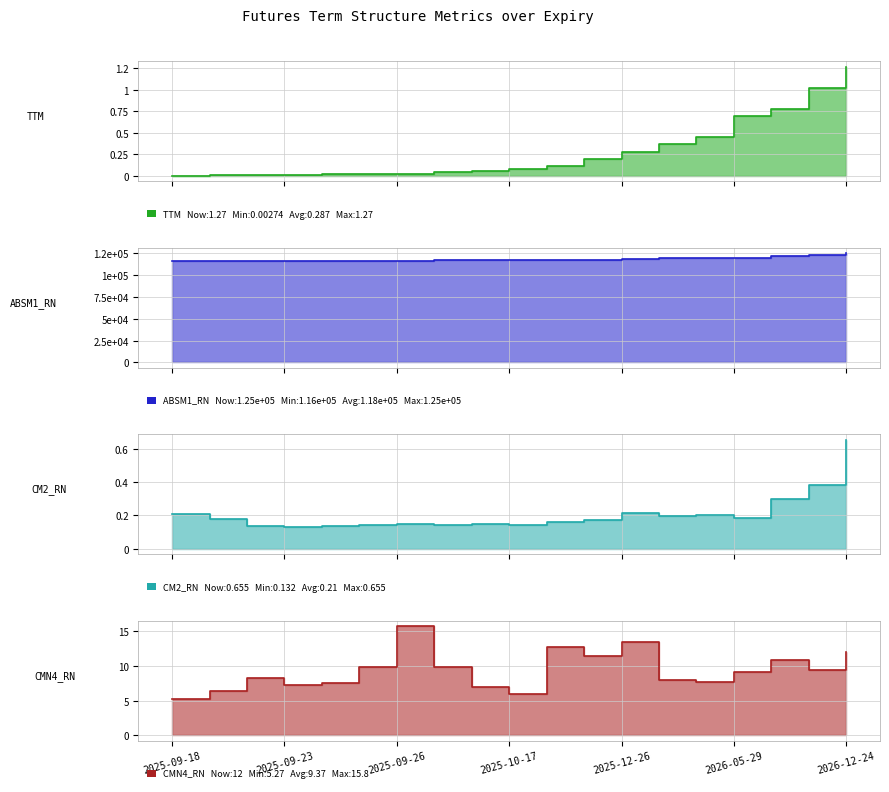

Is it true that CM2_RN equals 0.2 at 2025-09-18?

True